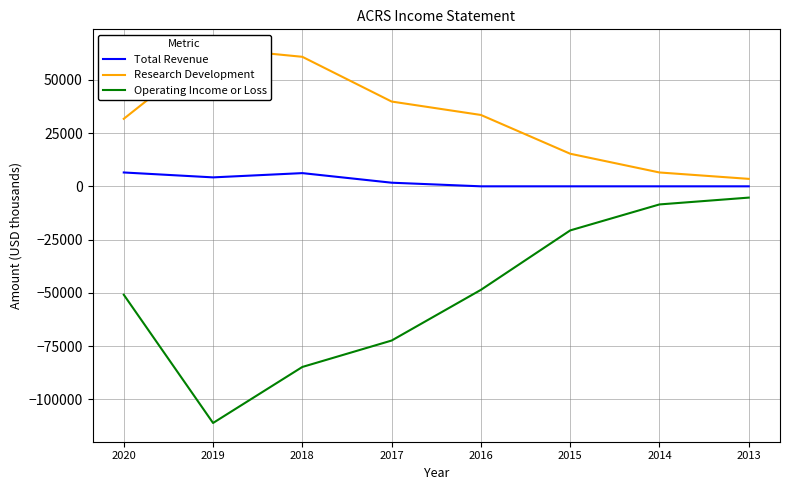

Which series changed the most between 2019 and 2018?

Operating Income or Loss